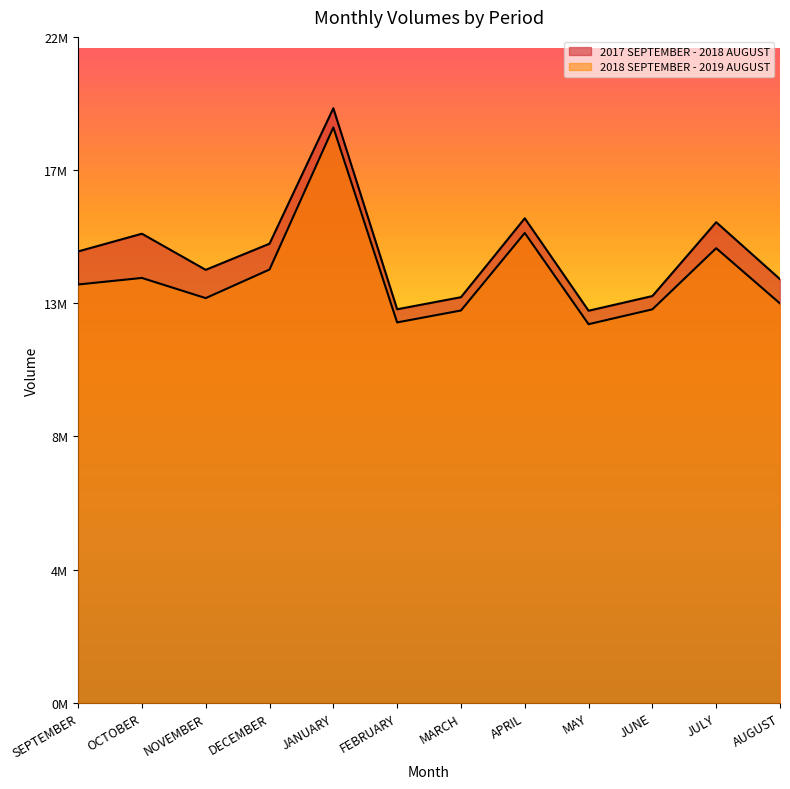

What position from the left is JUNE?

10